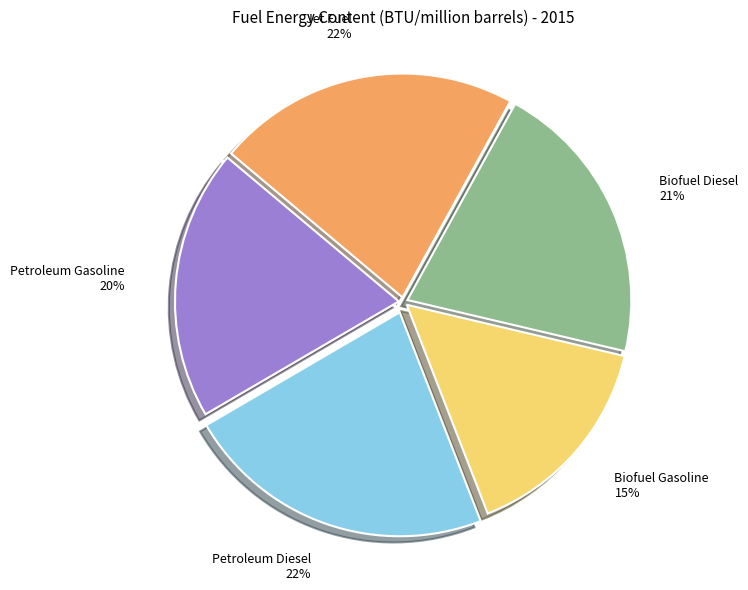

Is Petroleum Diesel the majority of the pie?

No